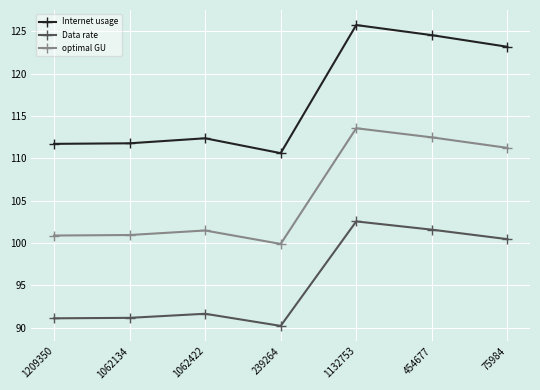

At 1062134, list the series in order from largest to smallest.

Internet usage, optimal GU, Data rate